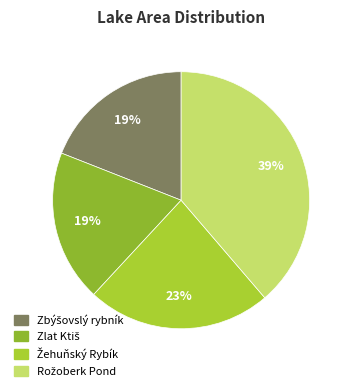

Count the number of slices in the pie.

4